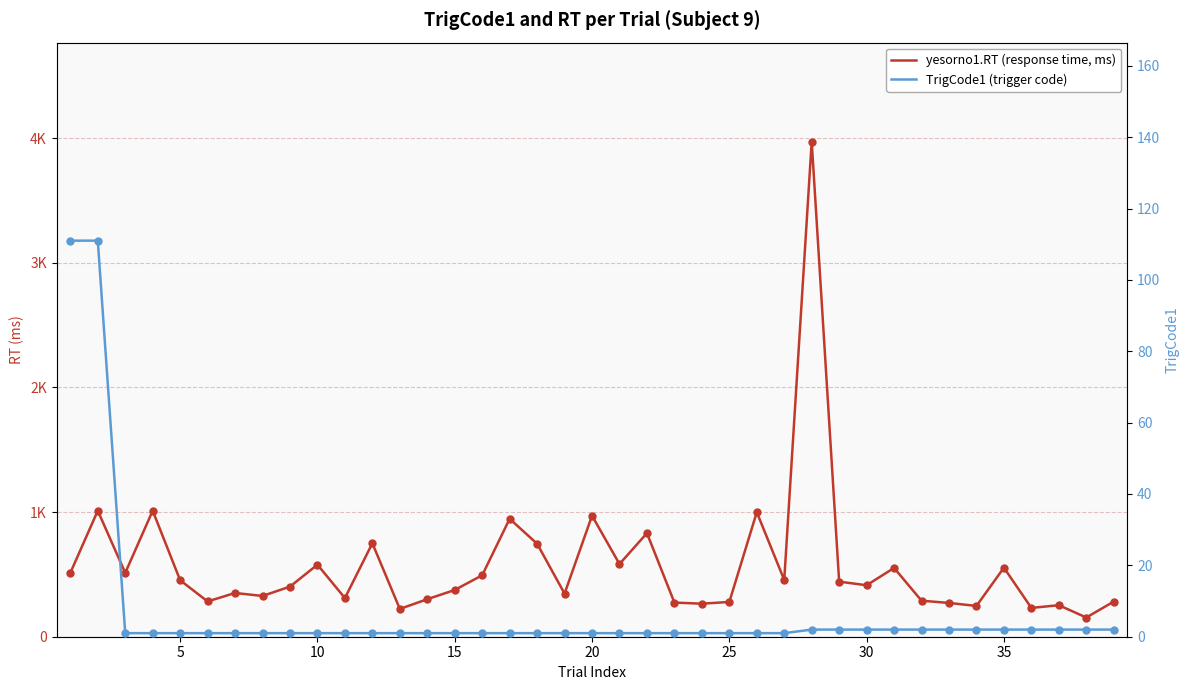

Which series has the largest total across all categories?

yesorno1.RT (response time, ms)